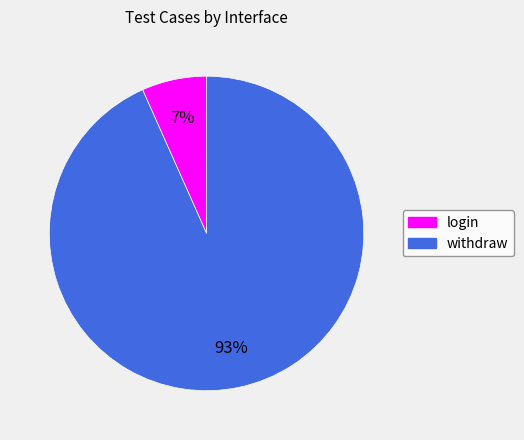

To the nearest percent, what portion does withdraw represent?

93%